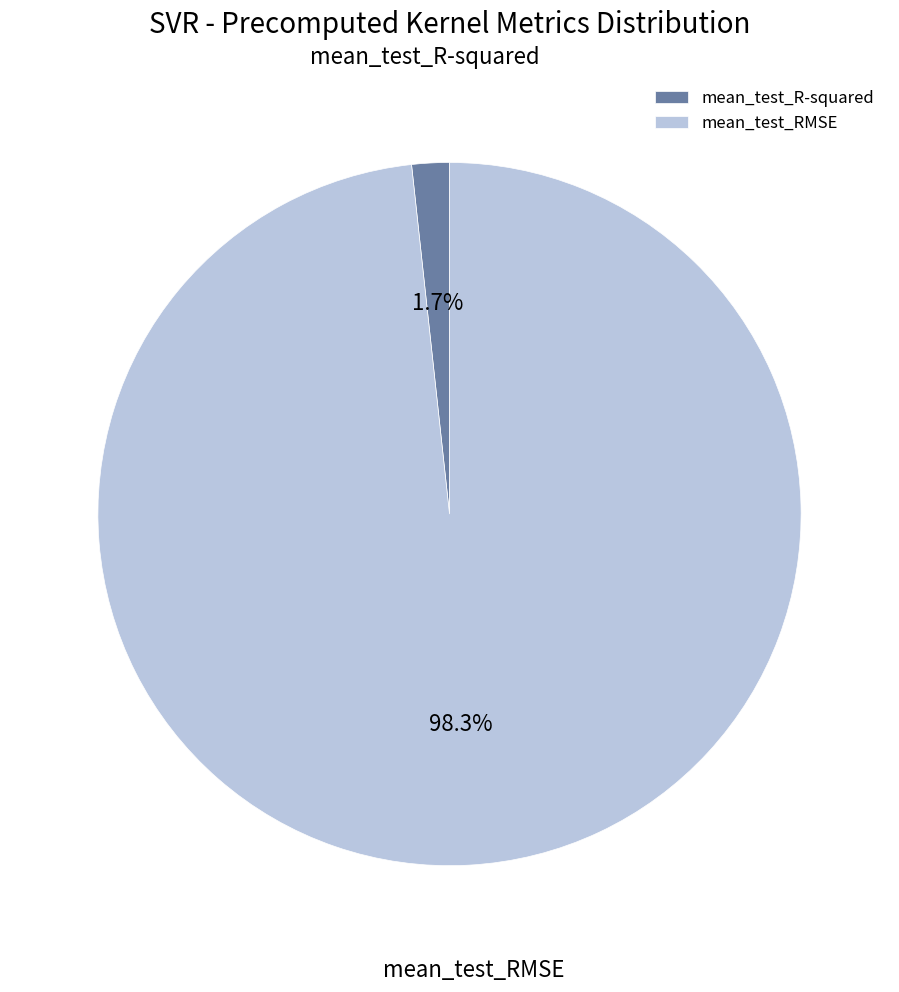

True or false: mean_test_RMSE accounts for 98% of the total.

True